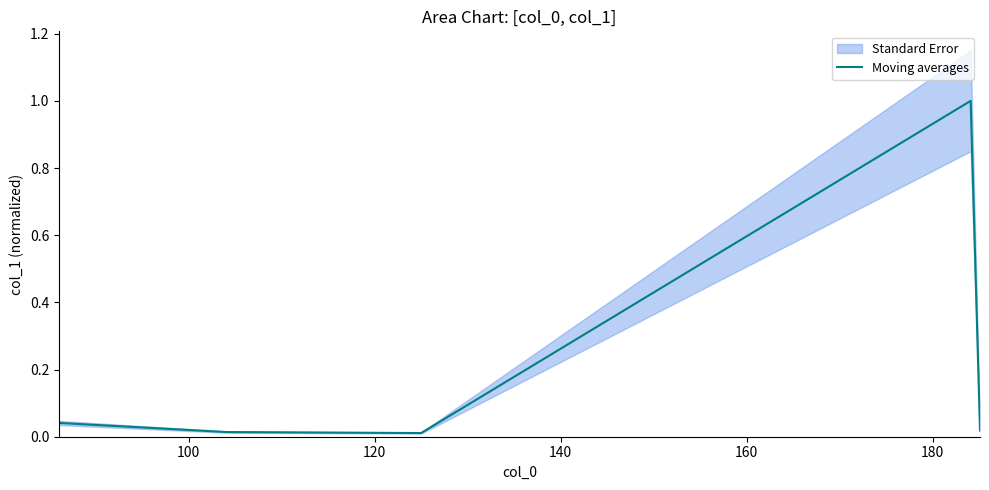

How many lines are shown in the chart?

1